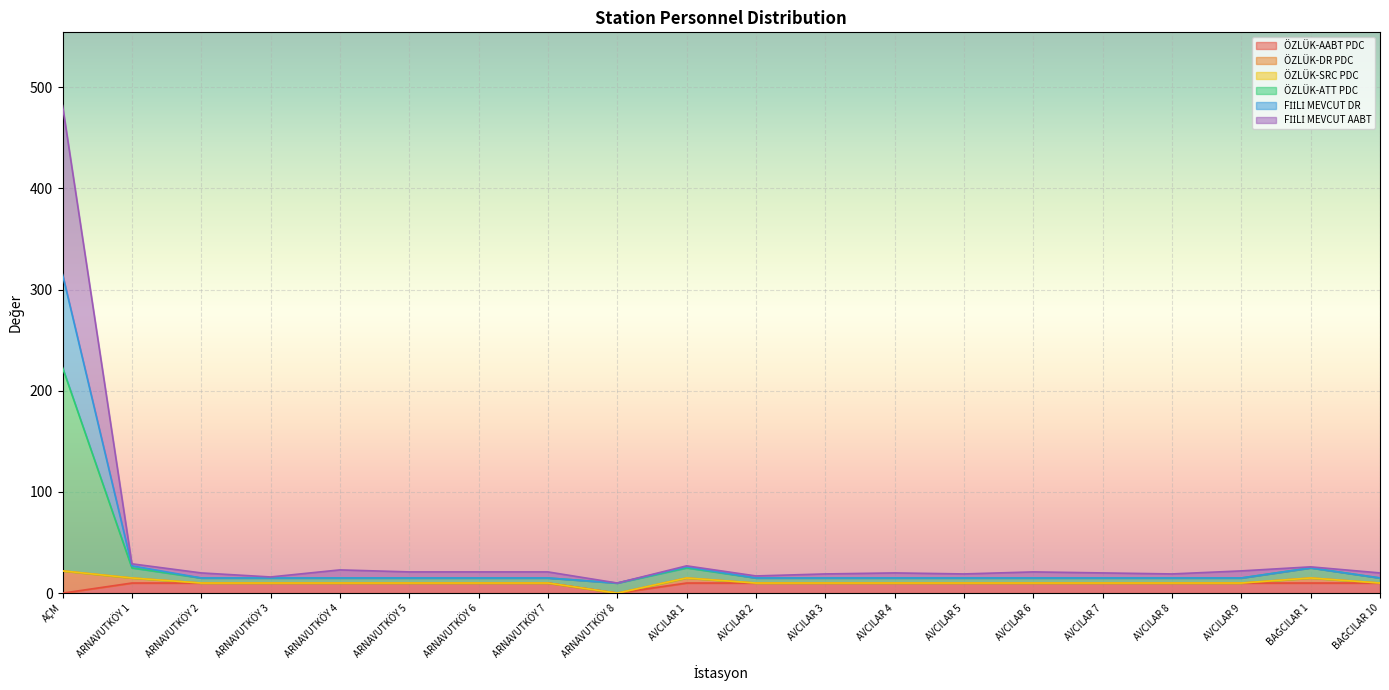

At which category is the sum across all series the highest?

AÇM